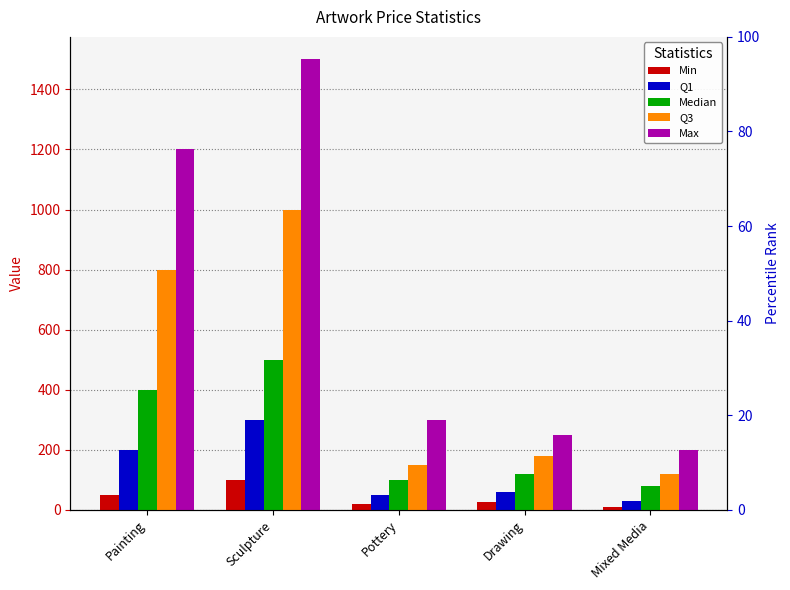

Which label corresponds to the largest value in the chart?

Sculpture